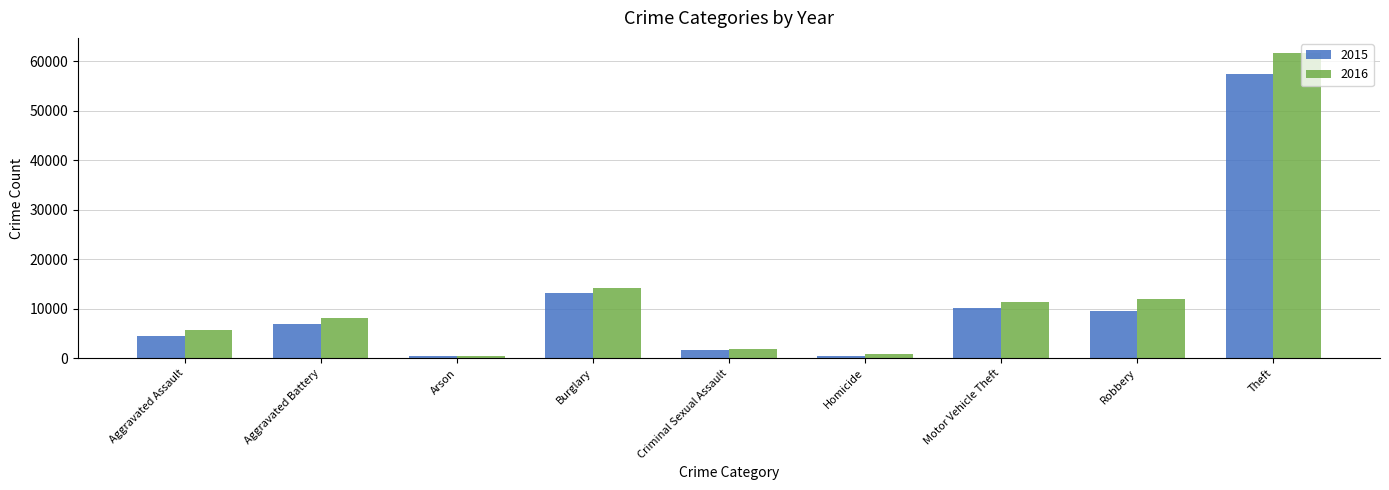

At which category does the chart reach its peak across all series?

Theft